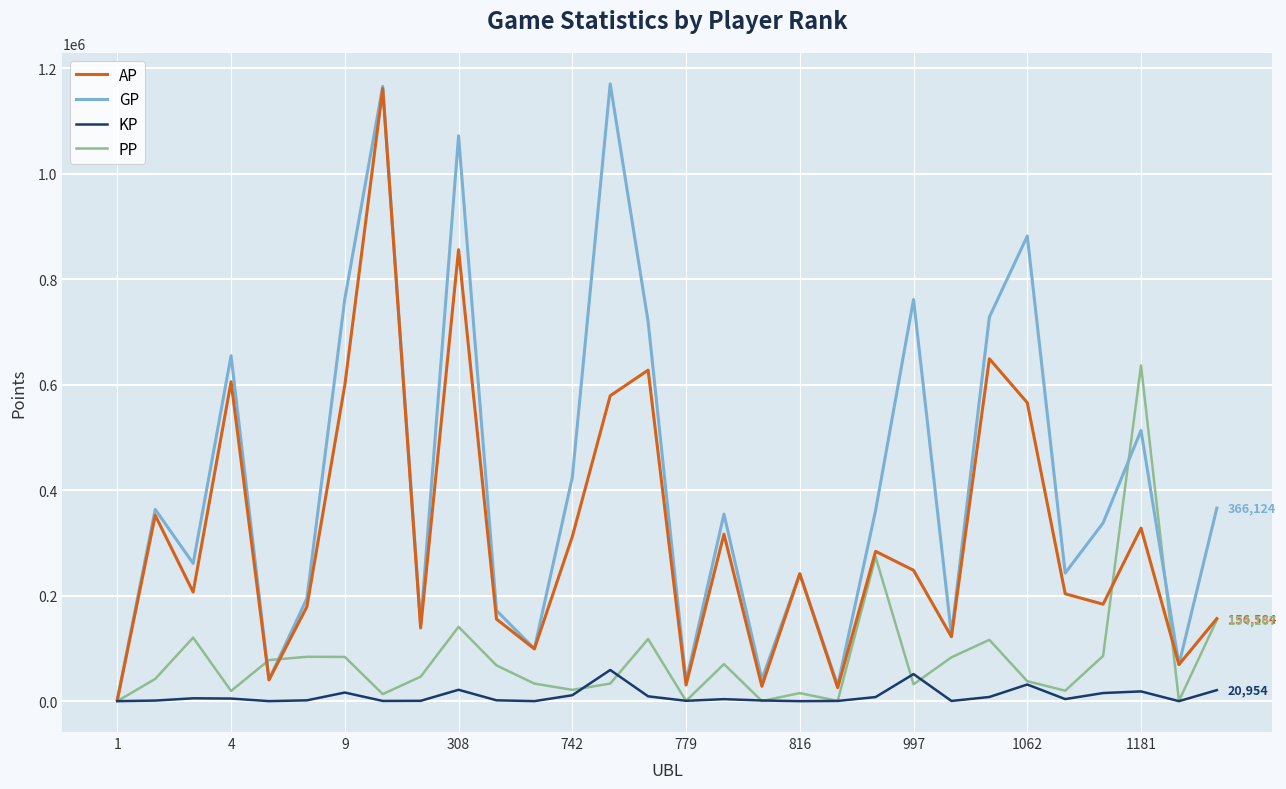

True or false: GP has more than 2 interior local peaks.

True